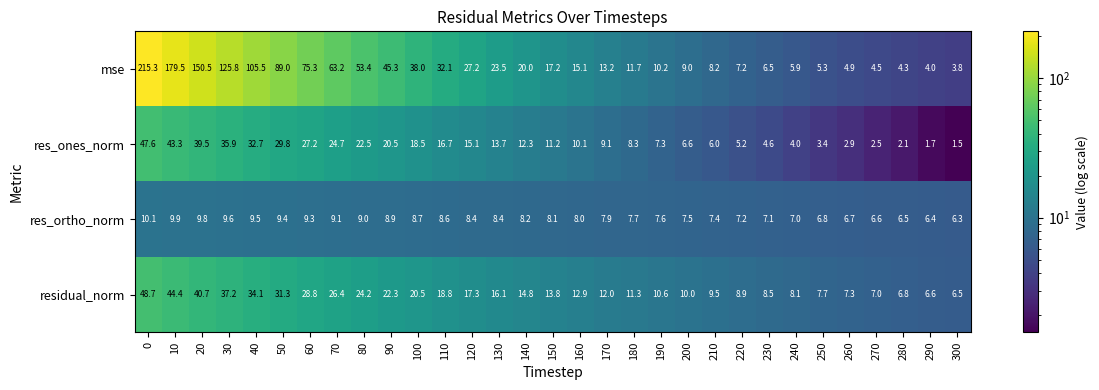

What is the difference between the maximum and minimum values in the residual_norm series?

42.2